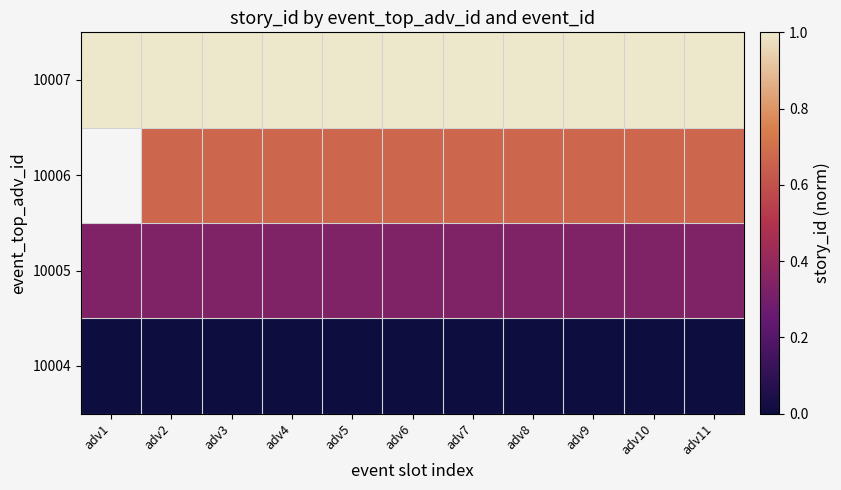

List the series in order of their peak value, lowest first.

10004, 10005, 10006, 10007